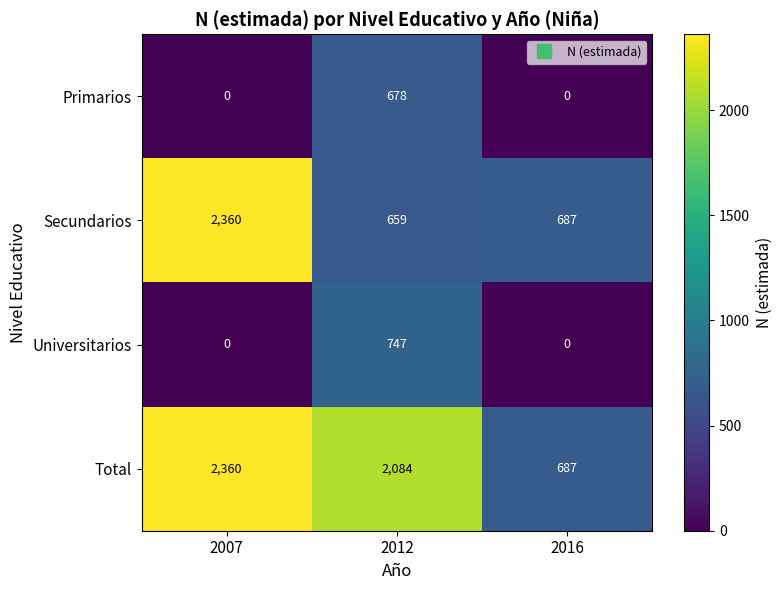

Reading right to left, list all the values displayed in this chart.

Primarios: 0	678	0
Secundarios: 687	659	2360
Universitarios: 0	747	0
Total: 687	2084	2360